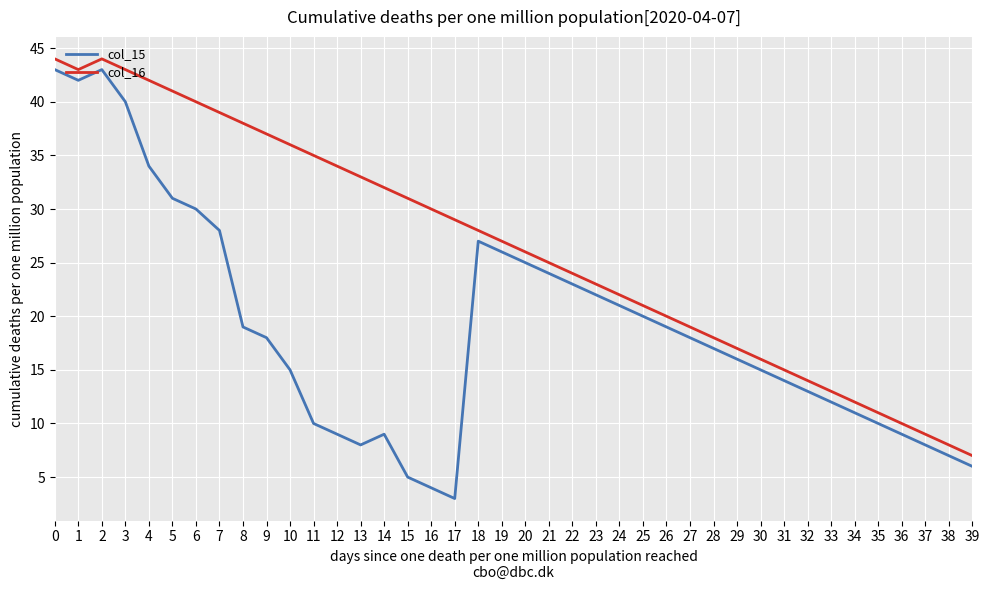

What is the lowest value of the col_16 series?

7